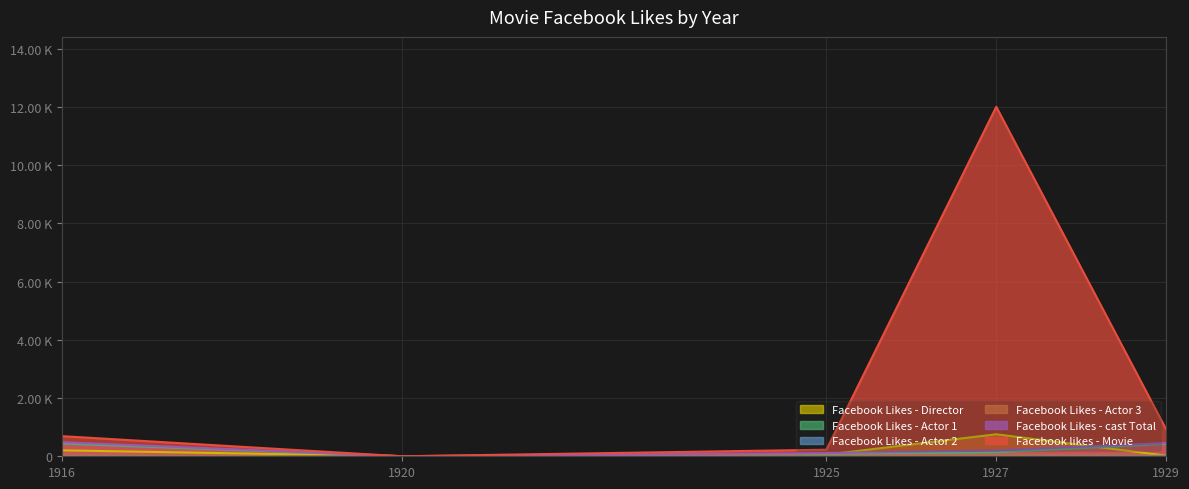

At which label does Facebook Likes - Actor 1 reach its minimum?

1920